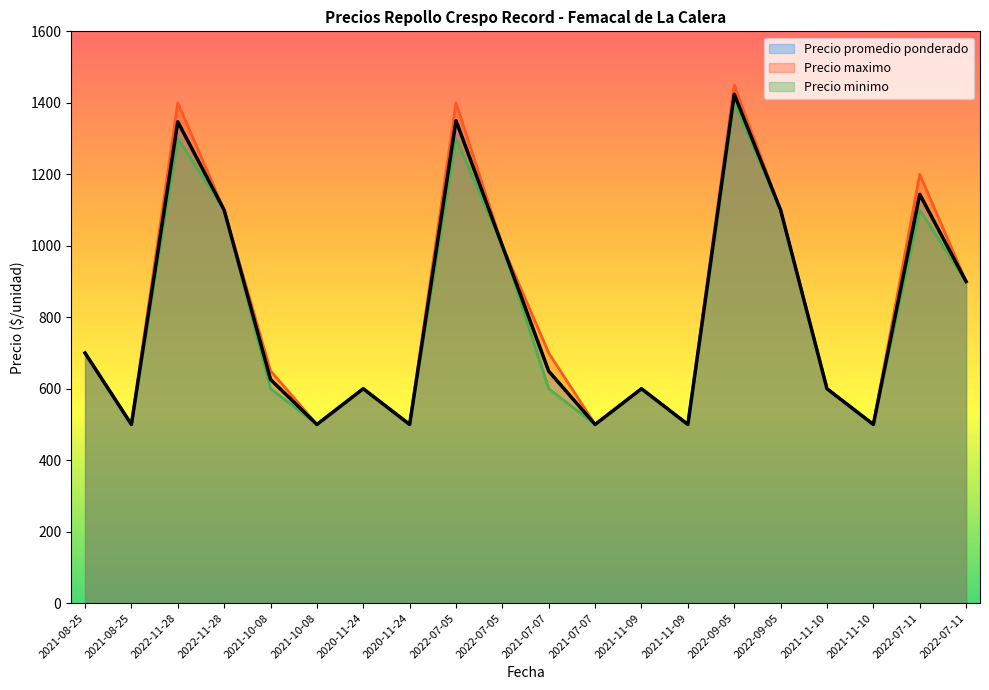

At which category does Precio minimo reach its first local peak?

2022-11-28